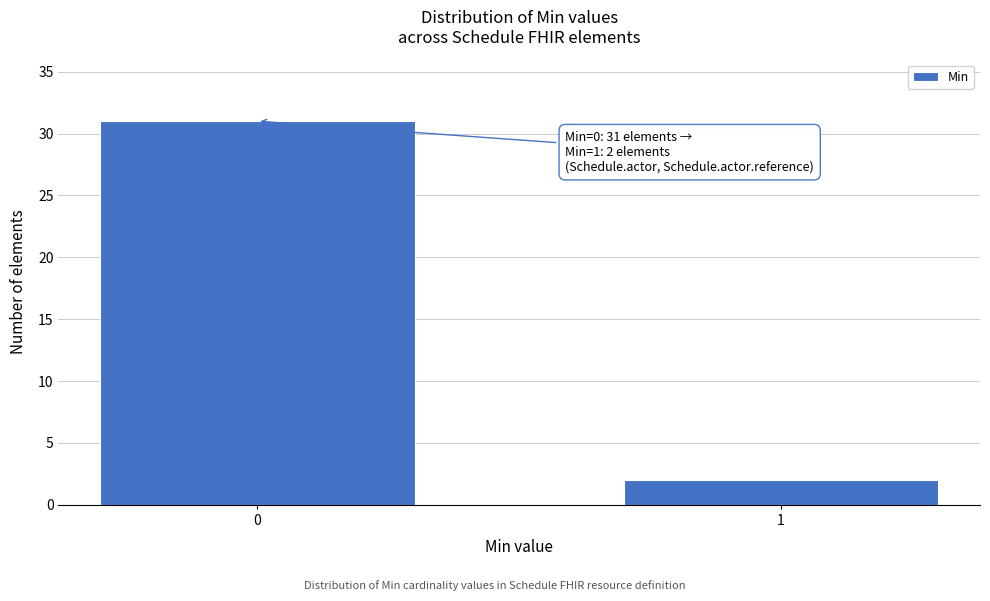

Reading left to right, list all the values displayed in this chart.

31	2